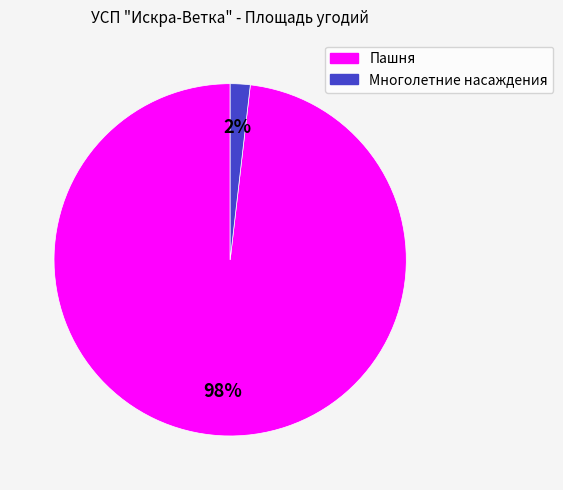

Count the number of slices in the pie.

2